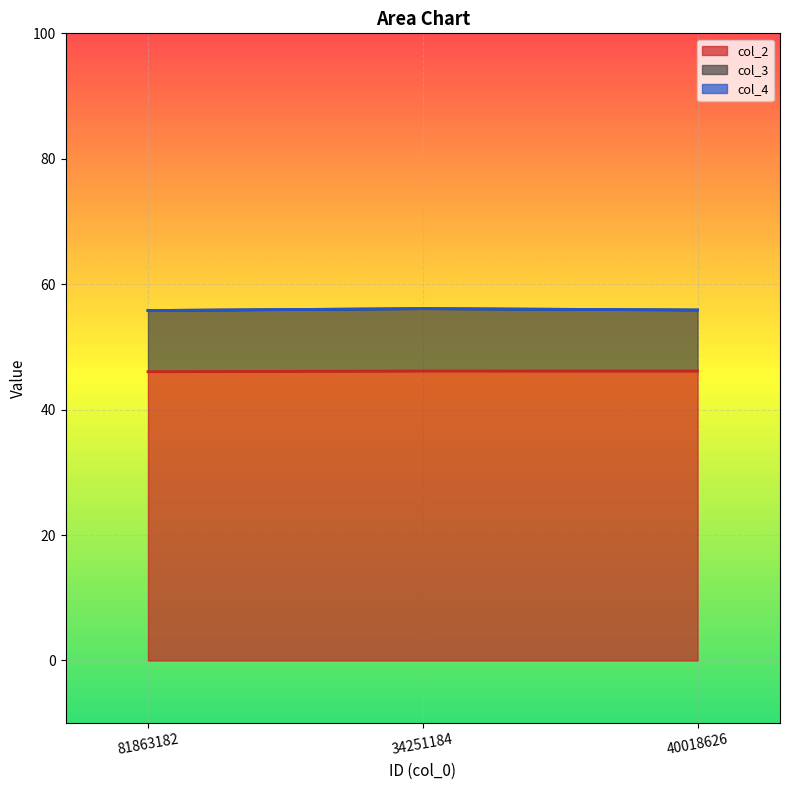

At which category is the sum across all series the highest?

34251184